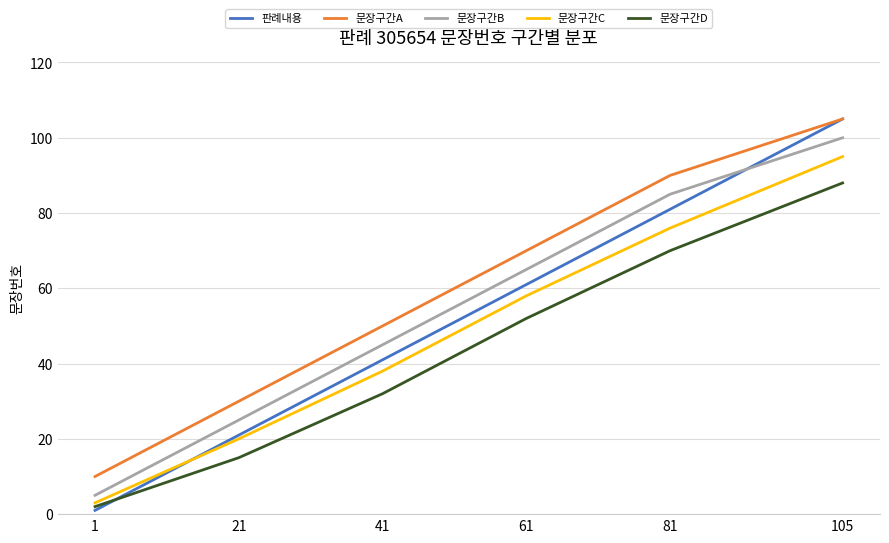

What are all the series names shown in the legend?

판례내용, 문장구간A, 문장구간B, 문장구간C, 문장구간D